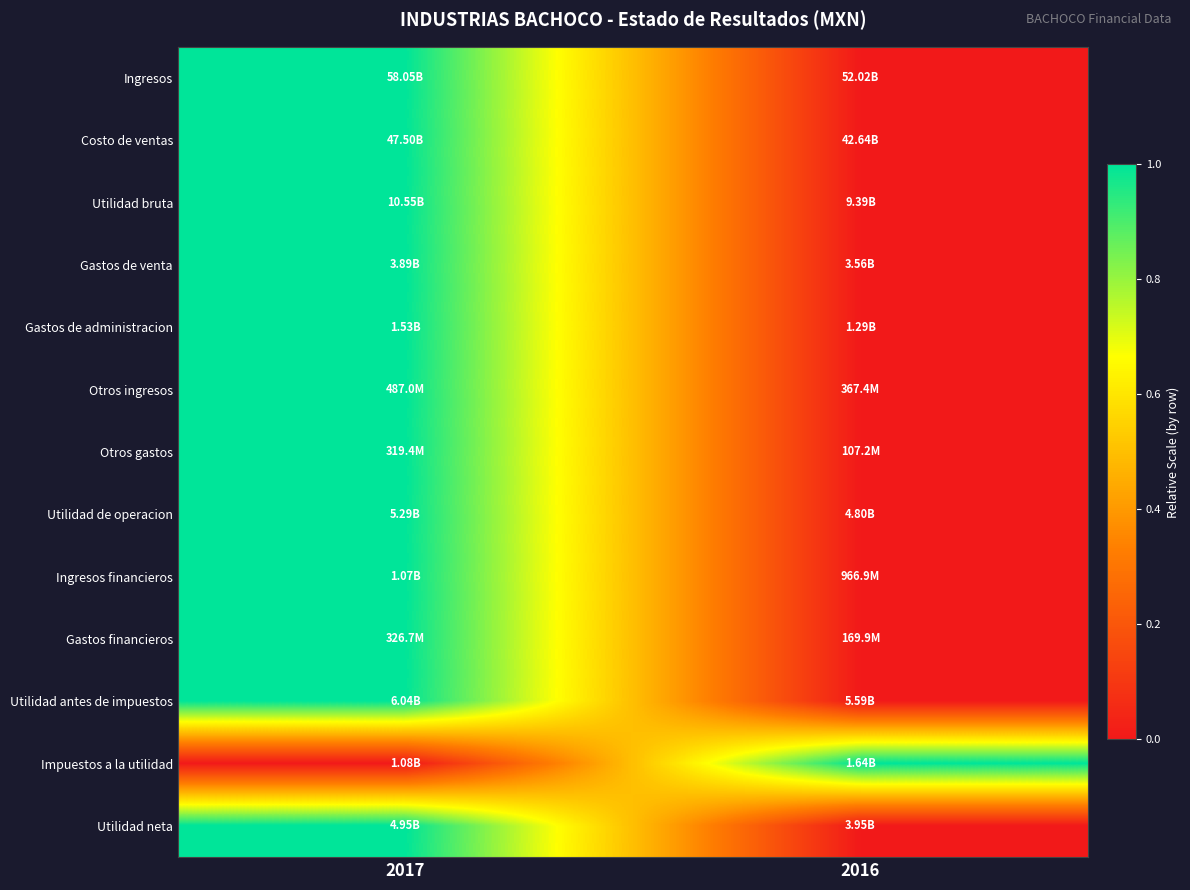

Reading left to right, what are all the values shown in this chart?

Ingresos: 2017=1	2016=0
Costo de ventas: 2017=1	2016=0
Utilidad bruta: 2017=1	2016=0
Gastos de venta: 2017=1	2016=0
Gastos de administracion: 2017=1	2016=0
Otros ingresos: 2017=1	2016=0
Otros gastos: 2017=1	2016=0
Utilidad de operacion: 2017=1	2016=0
Ingresos financieros: 2017=1	2016=0
Gastos financieros: 2017=1	2016=0
Utilidad antes de impuestos: 2017=1	2016=0
Impuestos a la utilidad: 2017=0	2016=1
Utilidad neta: 2017=1	2016=0